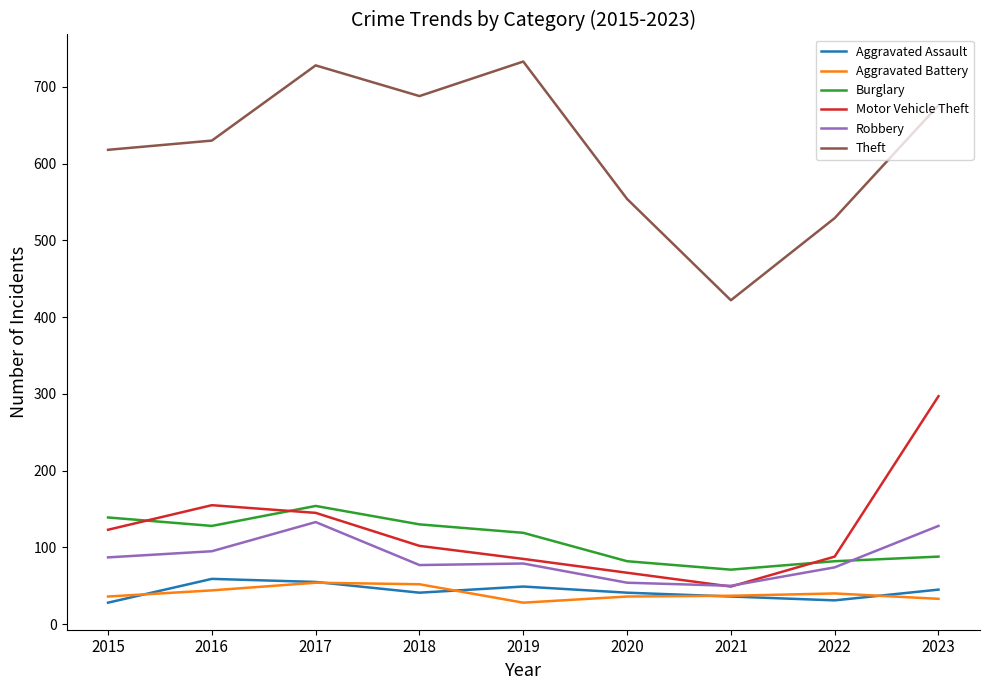

True or false: Aggravated Battery and Aggravated Assault intersect in this chart.

True